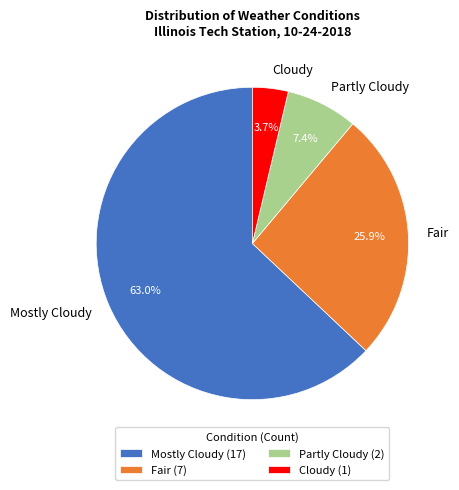

Which category accounts for the majority?

Mostly Cloudy